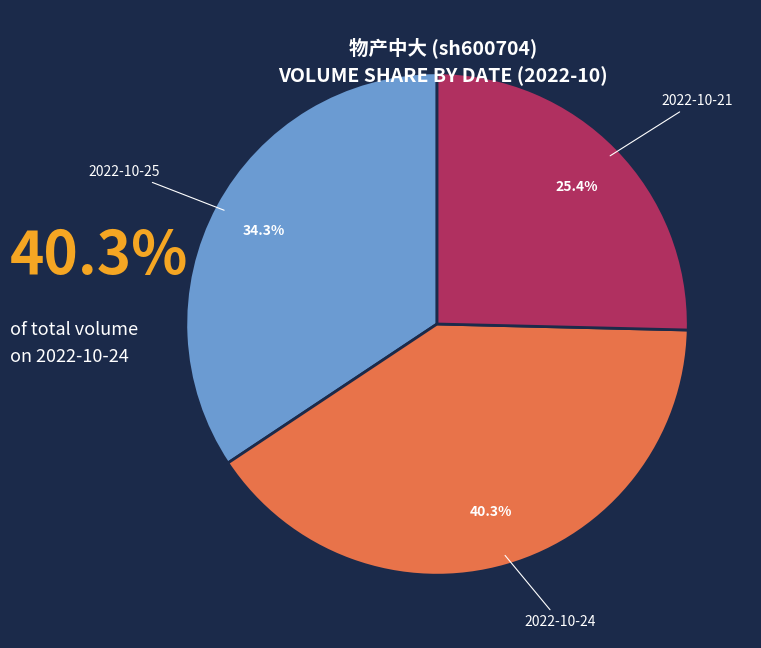

Between 2022-10-25 and 2022-10-21, which is larger?

2022-10-25